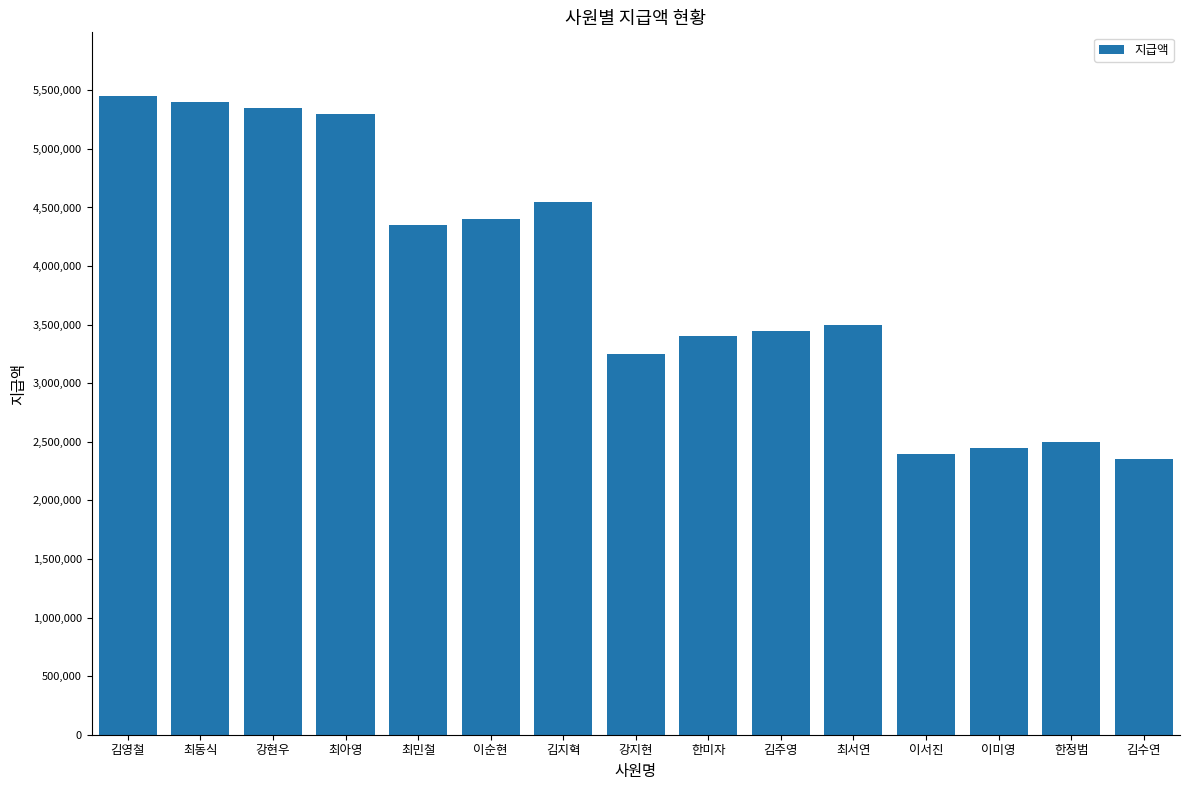

What is the label of the 3rd bar from the left?

강현우